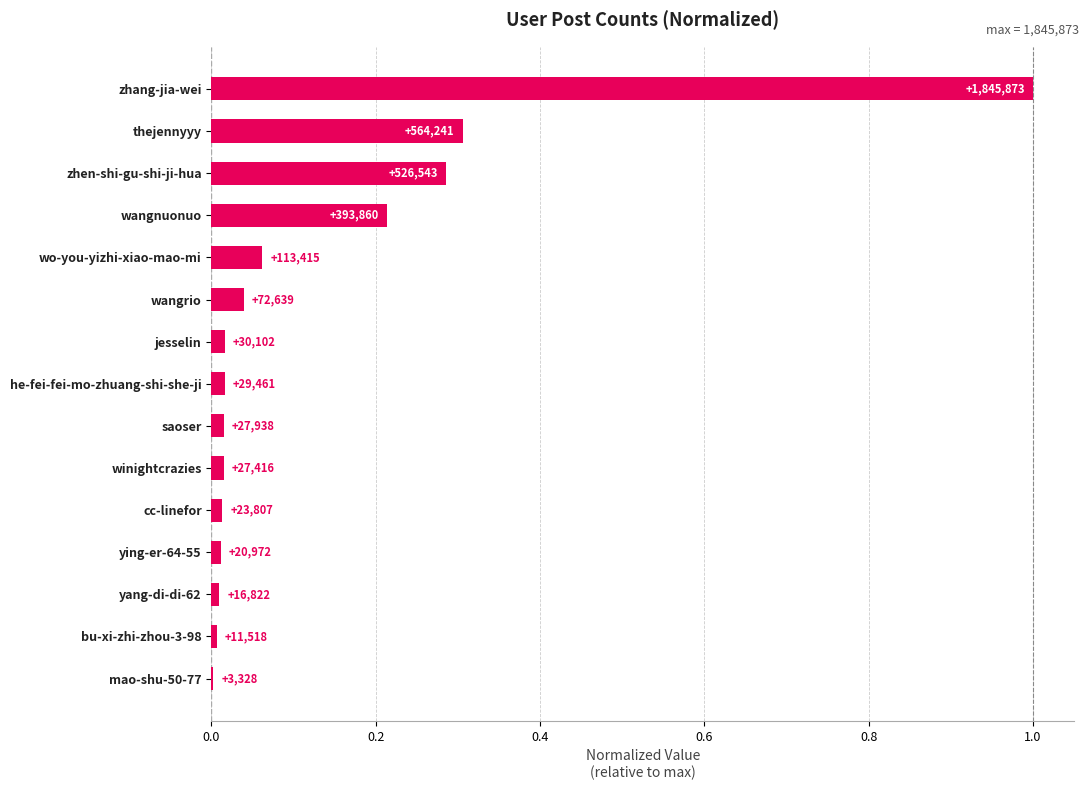

Are the bars horizontal?

Yes